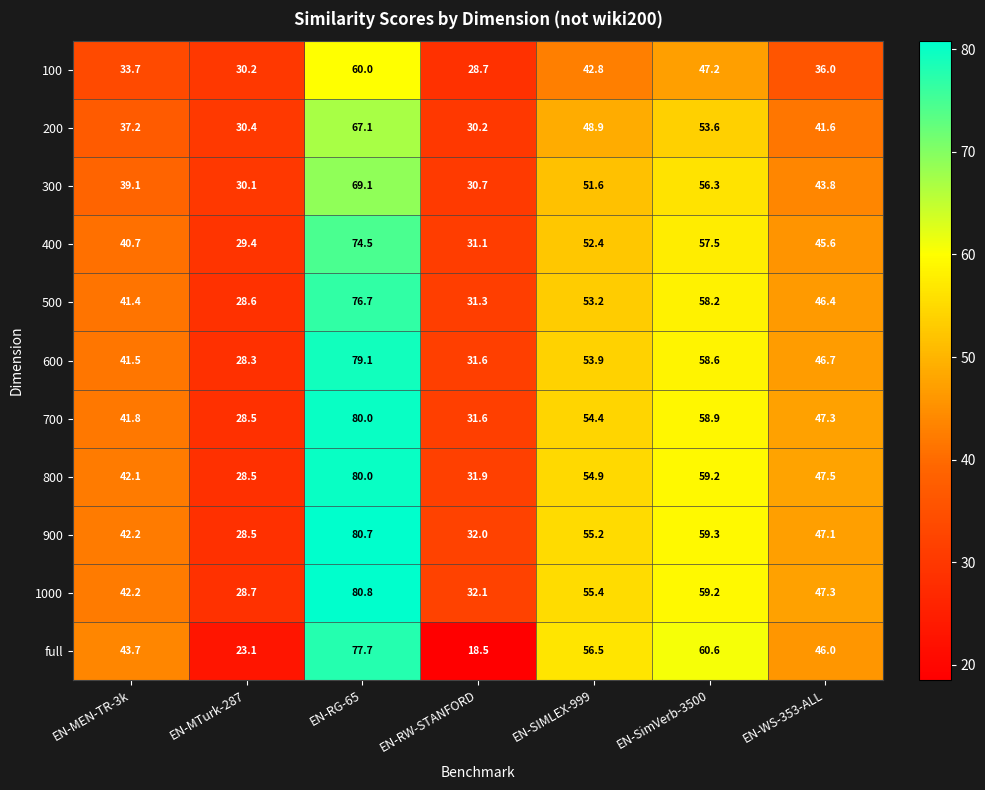

The value of 500 at EN-MTurk-287 is 40.4. True or false?

False